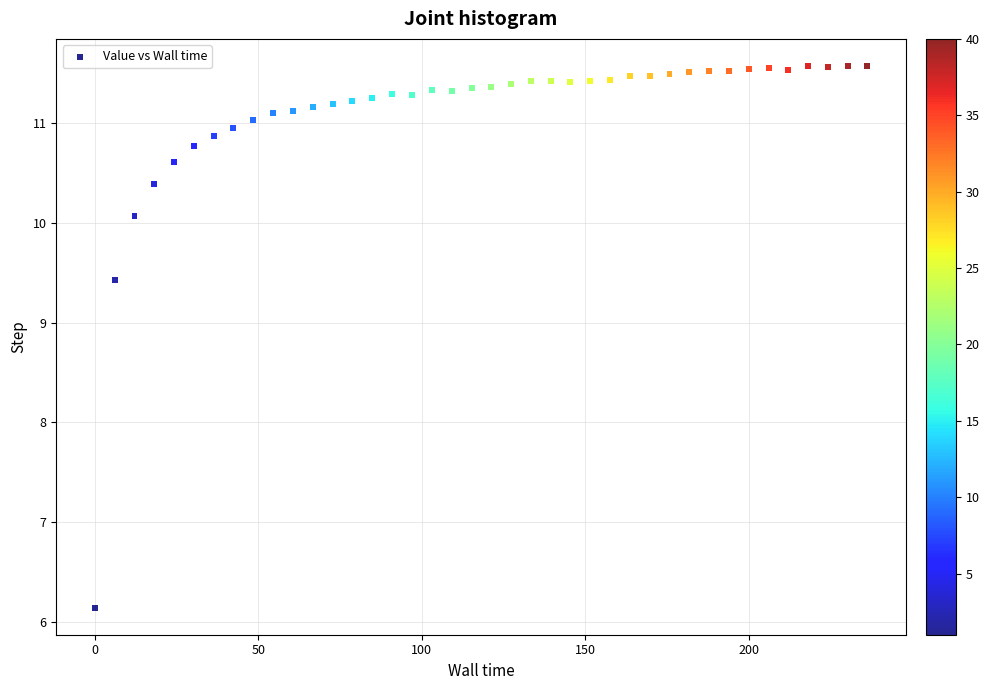

What is the range of Y values (max minus min)?

5.4